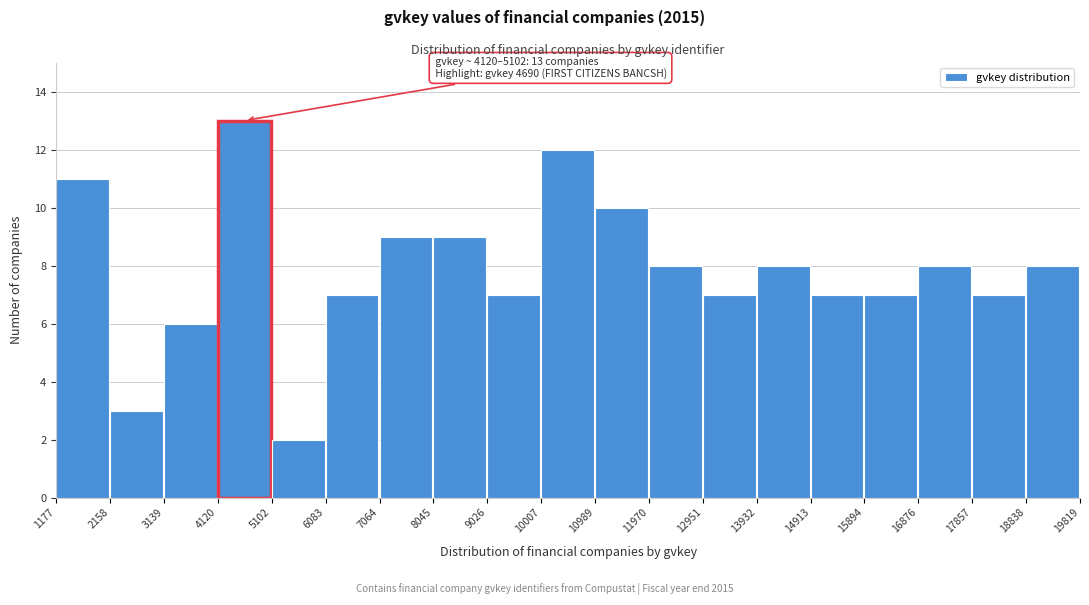

Over which range of the x-axis is the bar tallest?

4120 to 5102